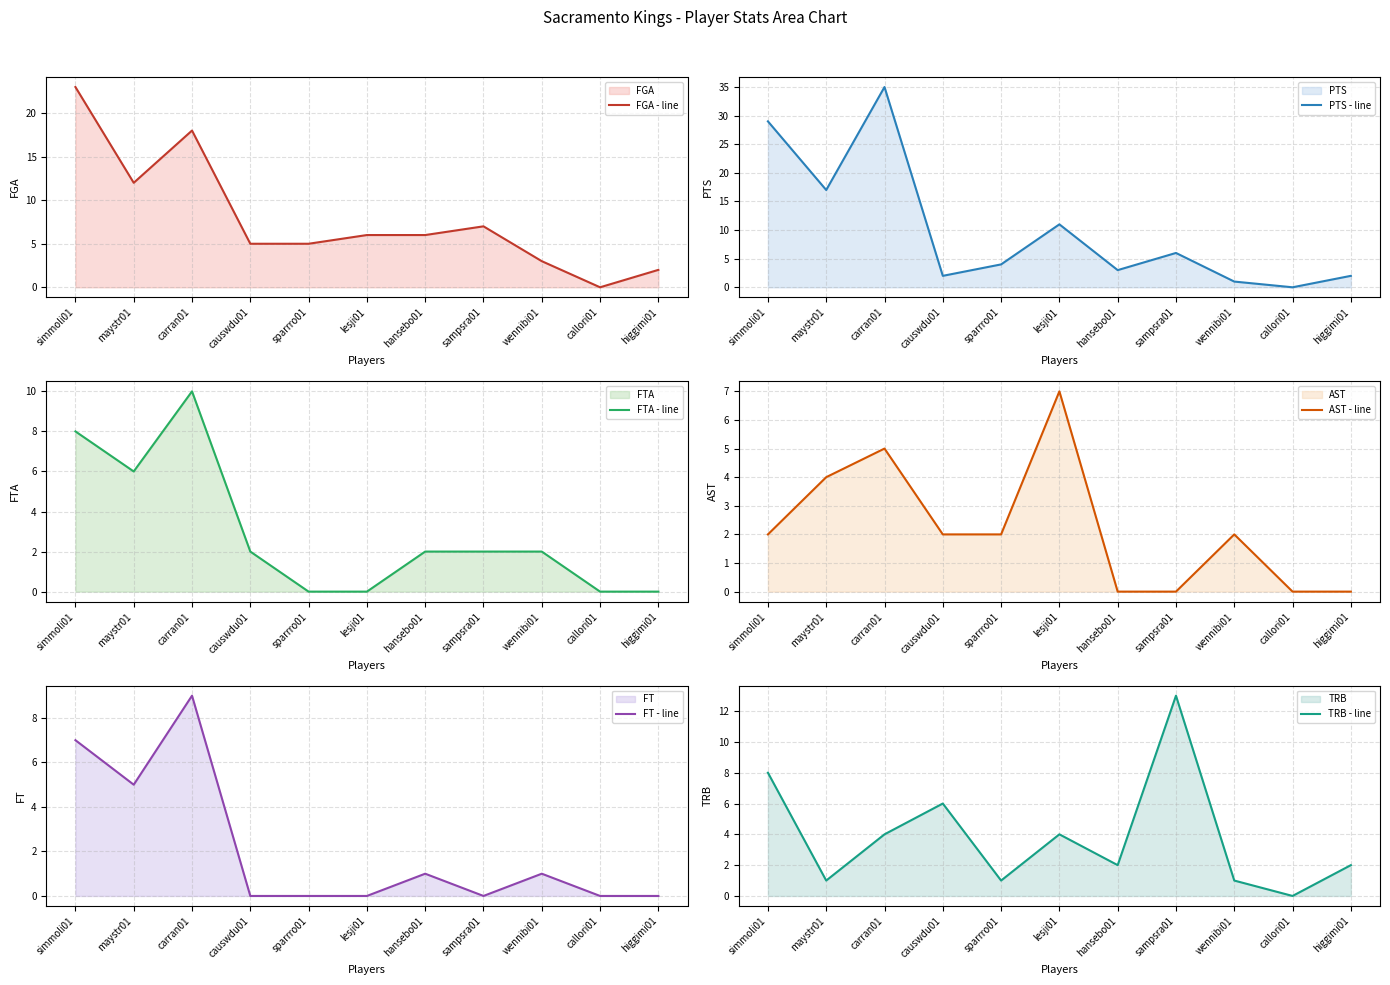

Which series has the largest total across all categories?

PTS - line